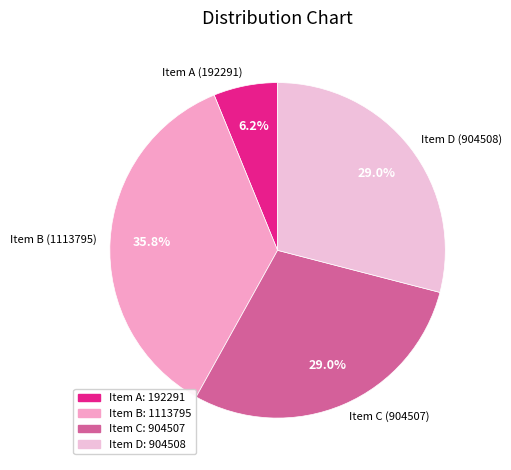

Is the sum of Item C (904507) and Item A (192291) greater than half?

No